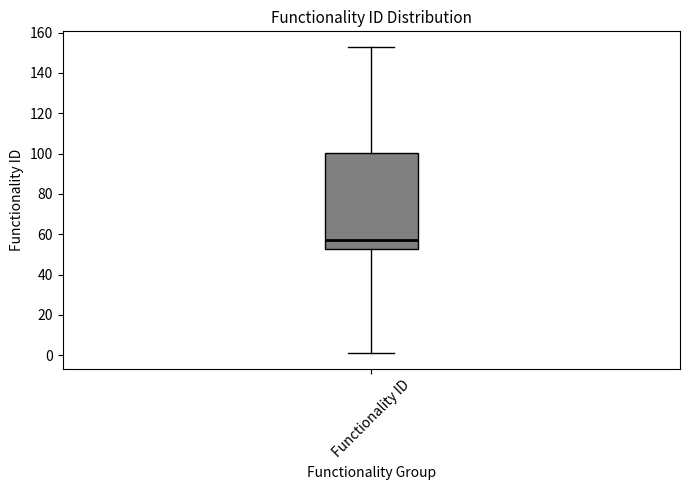

Read this box plot against the y-axis: the position of the median line, the range covered by the box, and the ends of both whiskers. The values are not printed on the chart, so give them approximately, as read against the axis.

median 58, box 52 to 100, whiskers 2 to 154